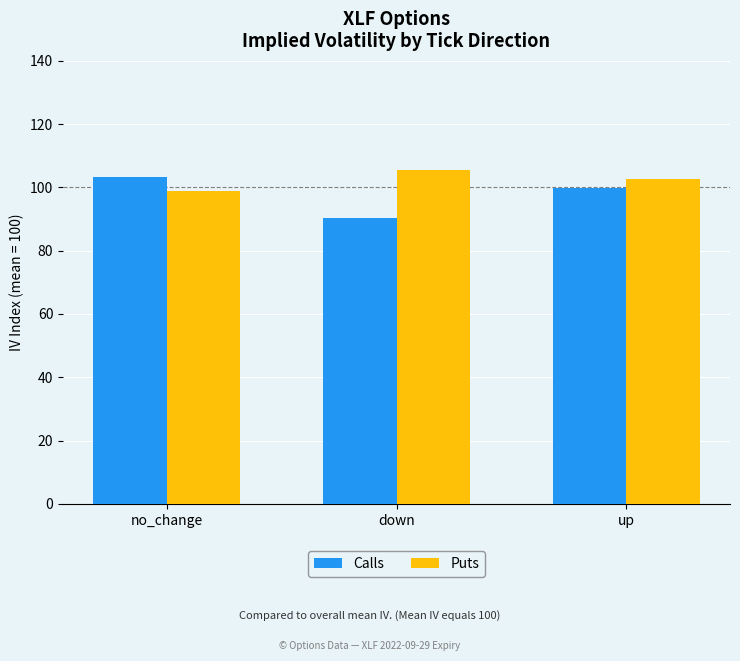

Where does the Calls series first go above 99?

no_change